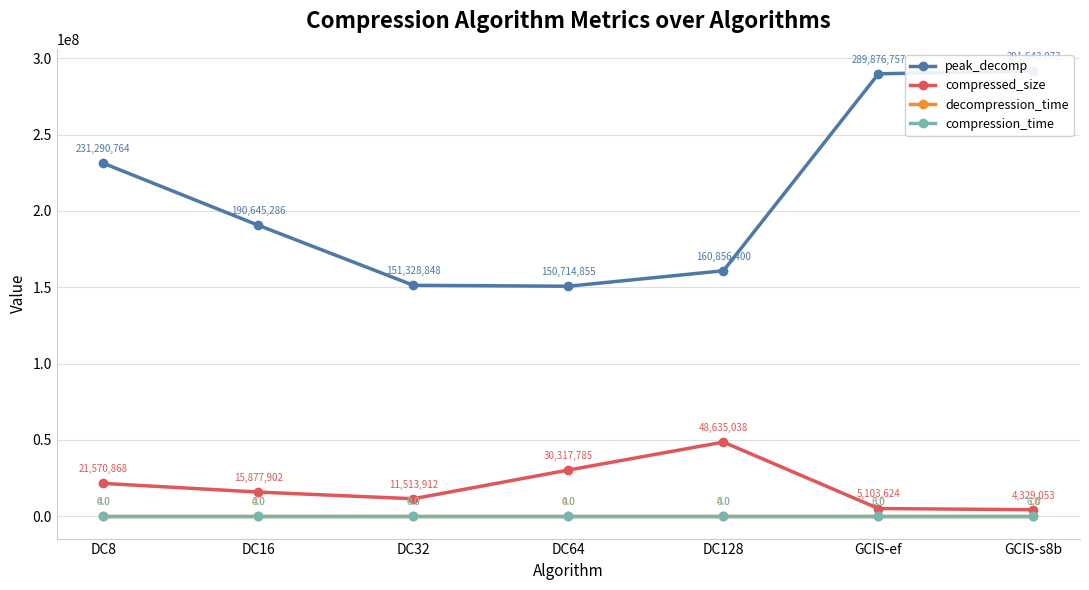

Count the compression_time values in the range 4 to 6.

7